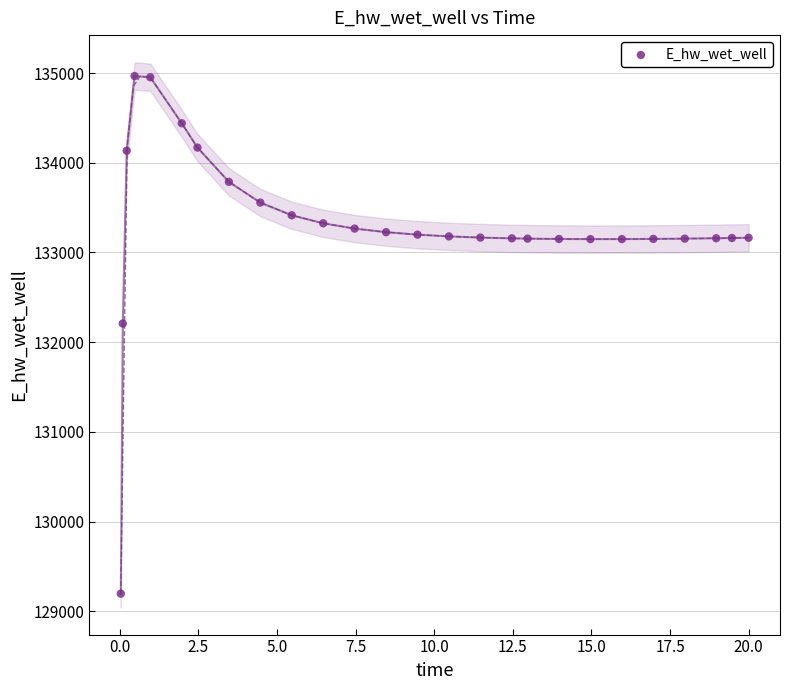

What Y value in the scatter plot is closest to 132081?

132207.3